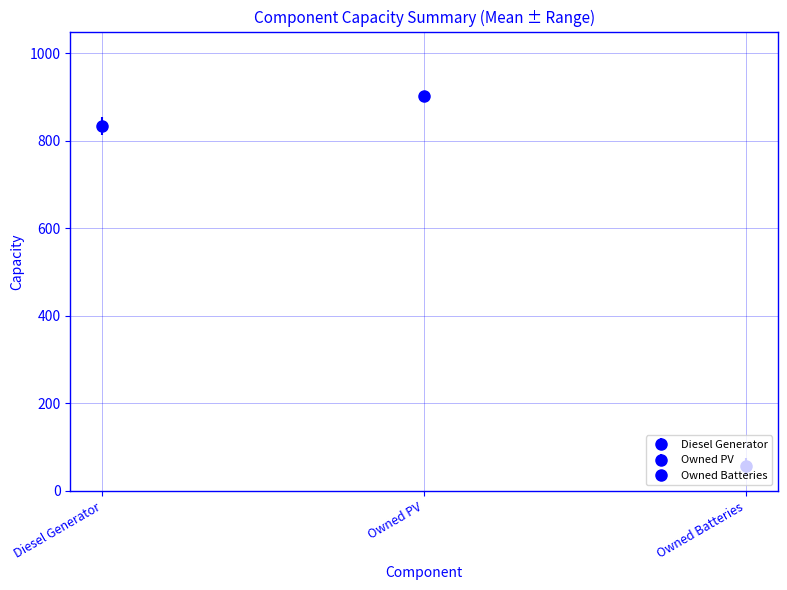

Reading right to left, list all the values displayed in this chart.

Diesel Generator: 5=820	4=814	3=814	2=854	1=854	0=854
Owned PV: 5=903	4=903	3=903	2=903	1=903	0=903
Owned Batteries: 5=76	4=76	3=76	2=36	1=36	0=36